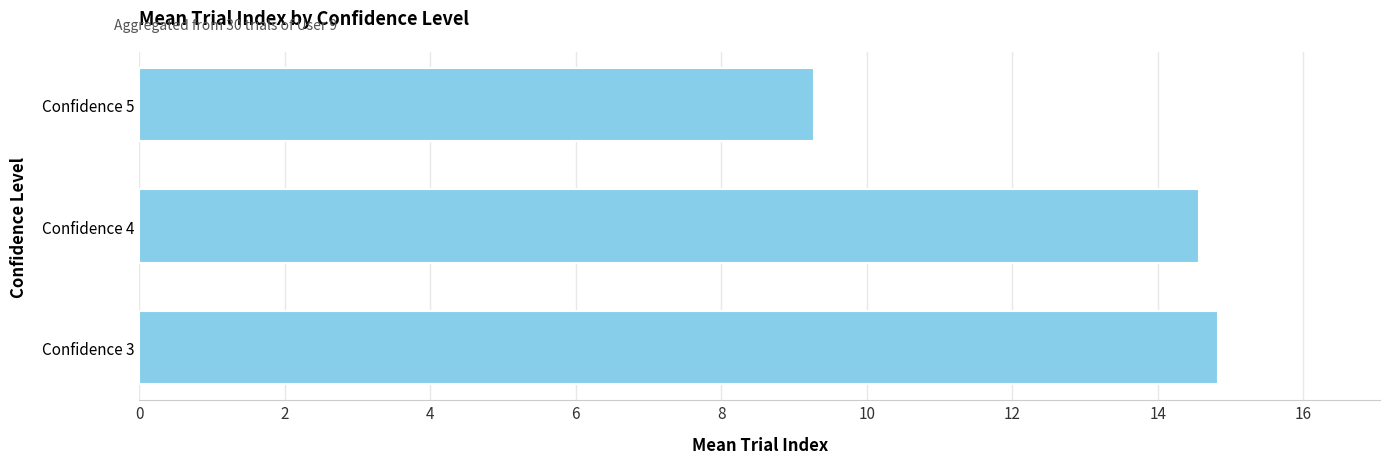

The chart shows a value of 9.3 at Confidence 5. True or false?

True